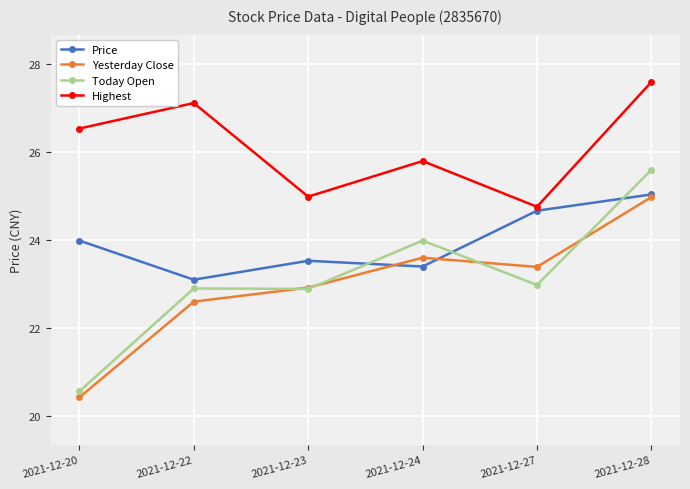

Where is the first local maximum for Highest?

2021-12-22